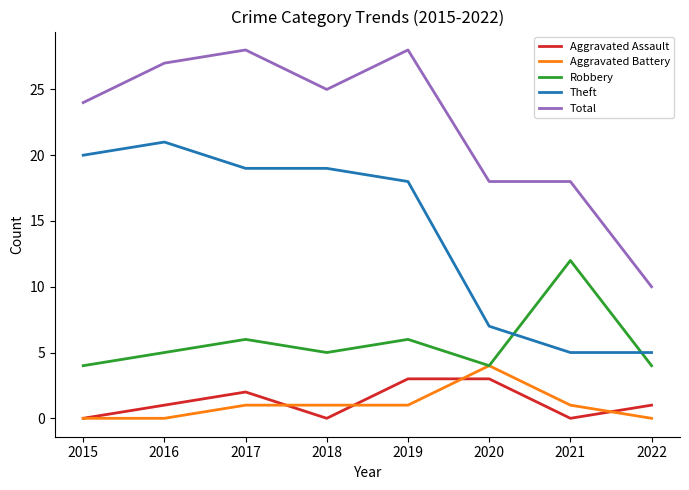

What is the total value across all series at 2022?

20